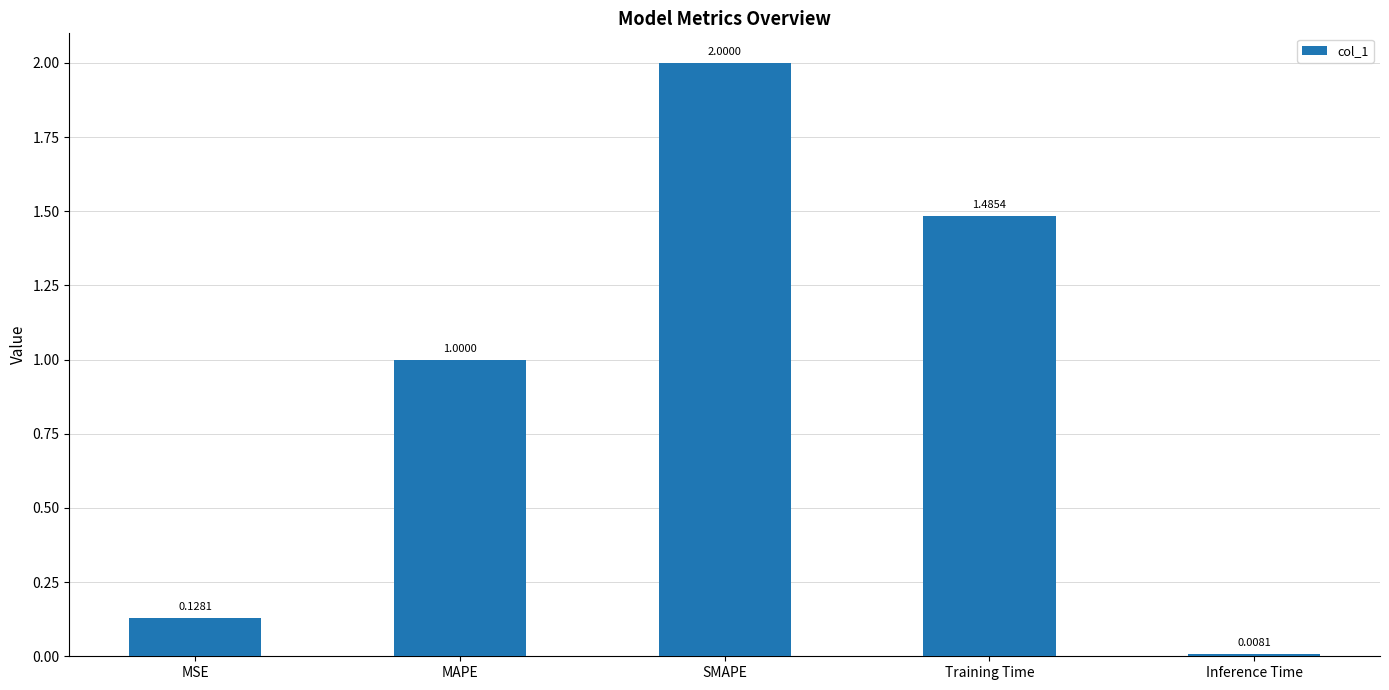

At which category does the chart reach its peak across all series?

SMAPE